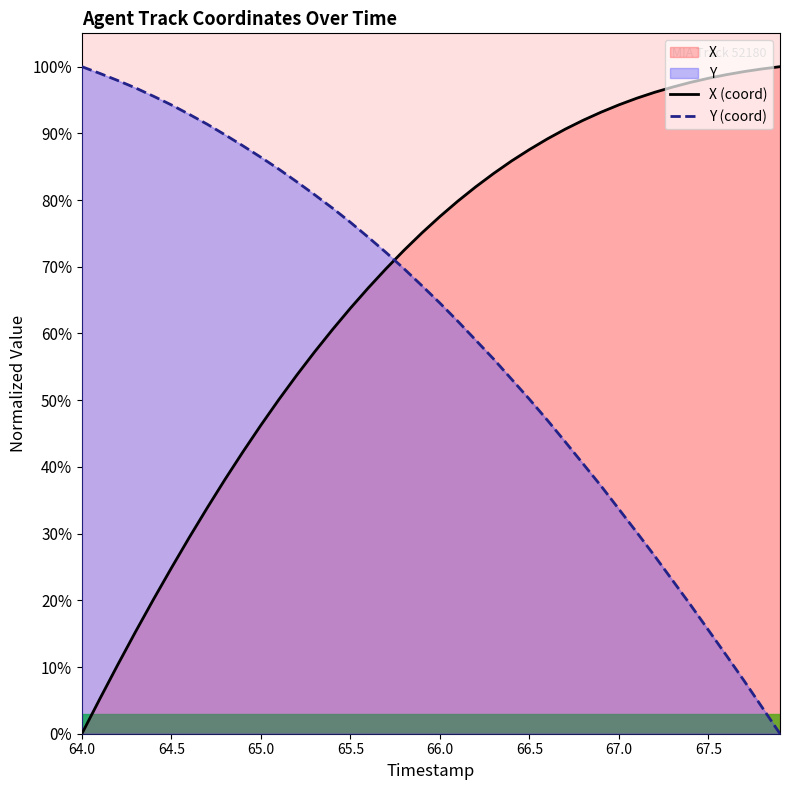

How many data points in X (coord) are less than 77?

20